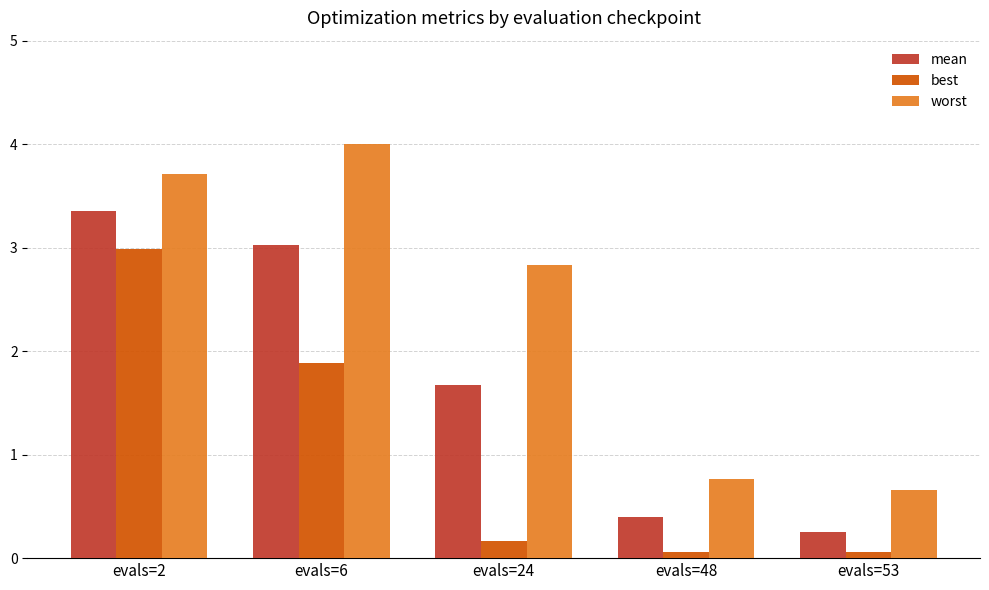

Read the worst value at evals=6.

4.0